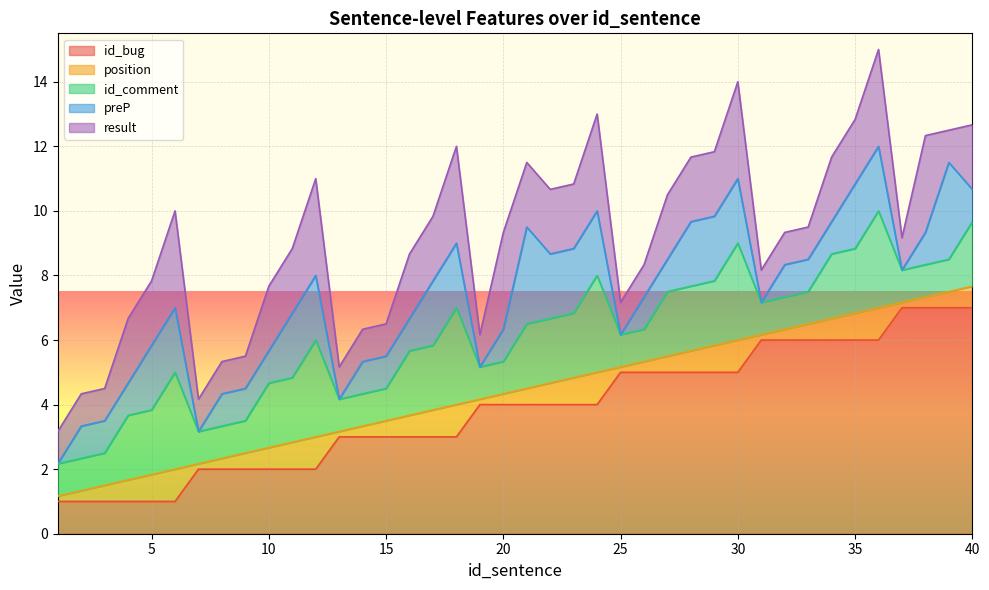

True or false: position and id_comment intersect in this chart.

False